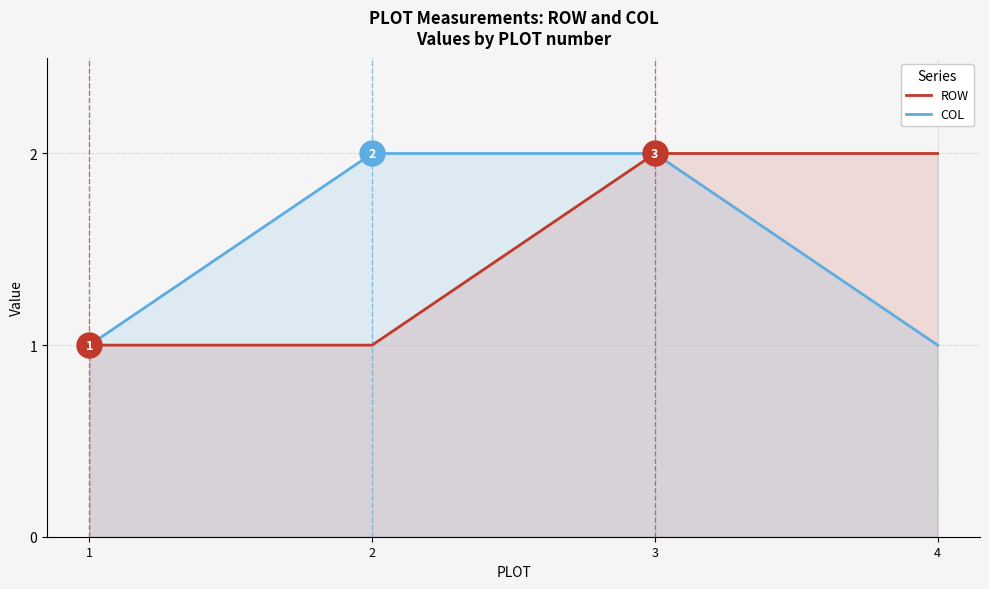

Is the value of ROW at 2 greater than the value of COL at 2?

No